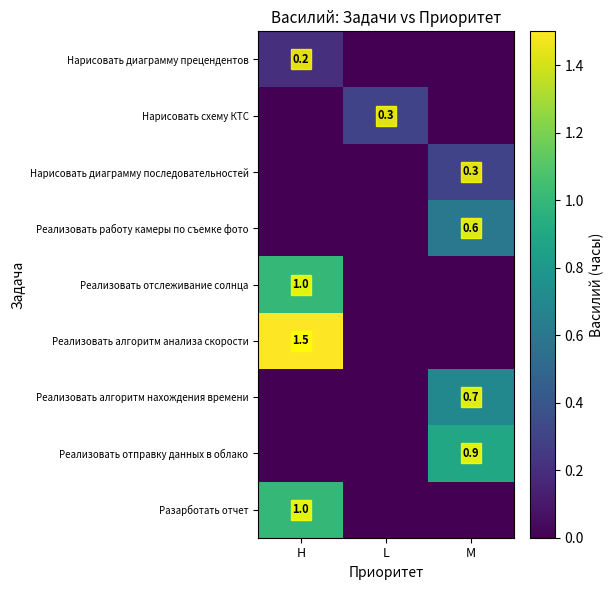

Which has a higher value, H or L?

H